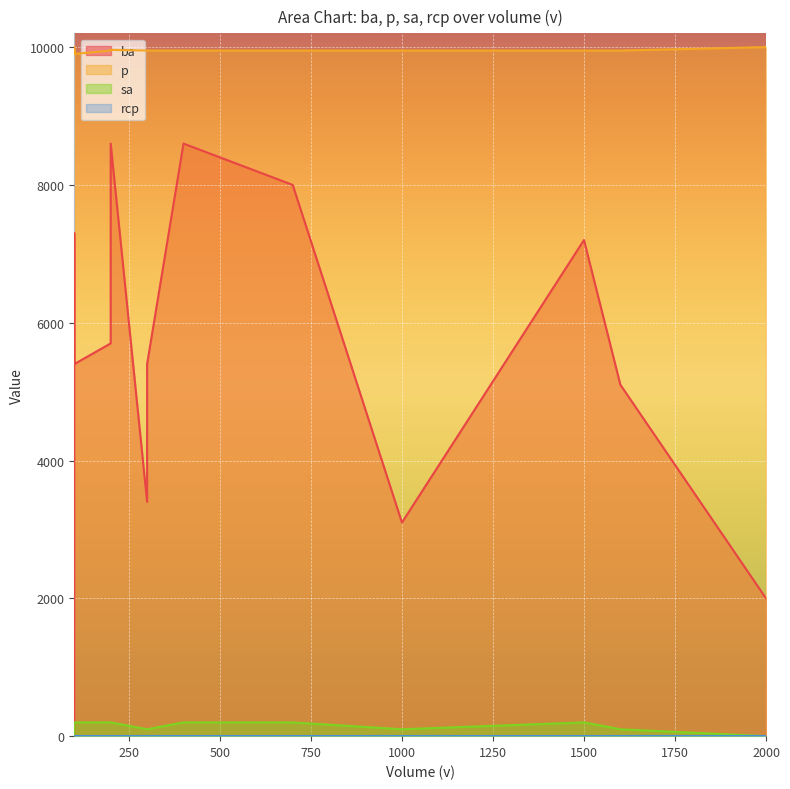

True or false: ba and sa cross at least once.

False